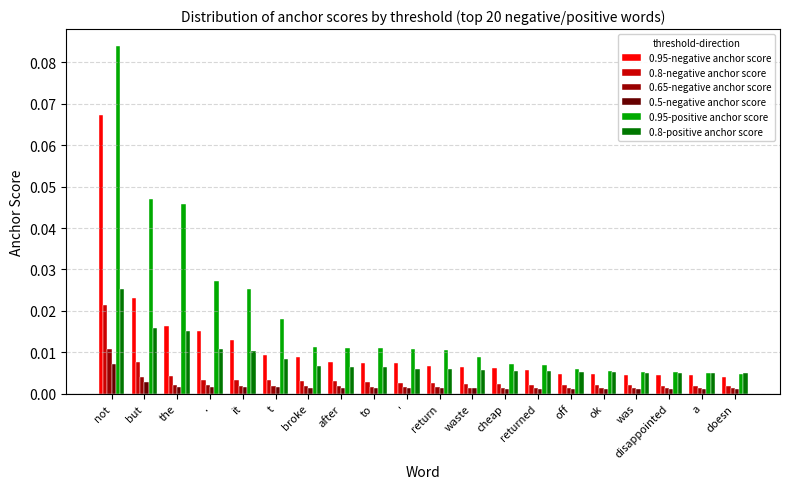

At which category is the sum across all series the highest?

not